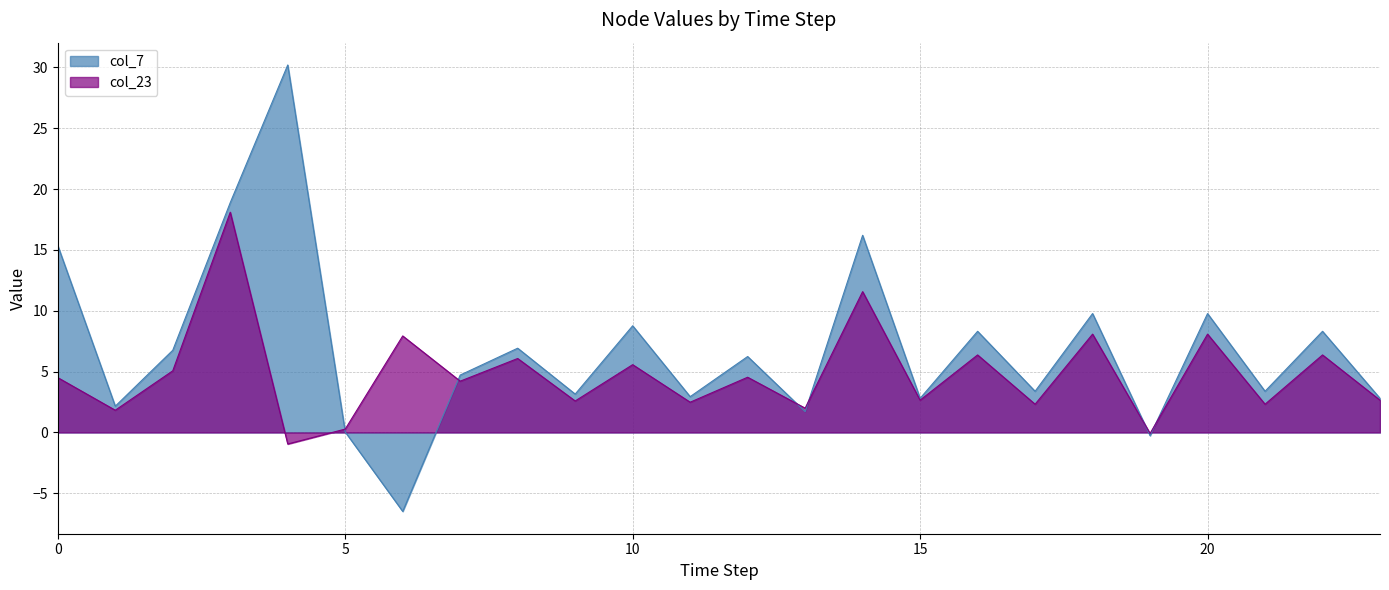

How many data points does each series have?

24